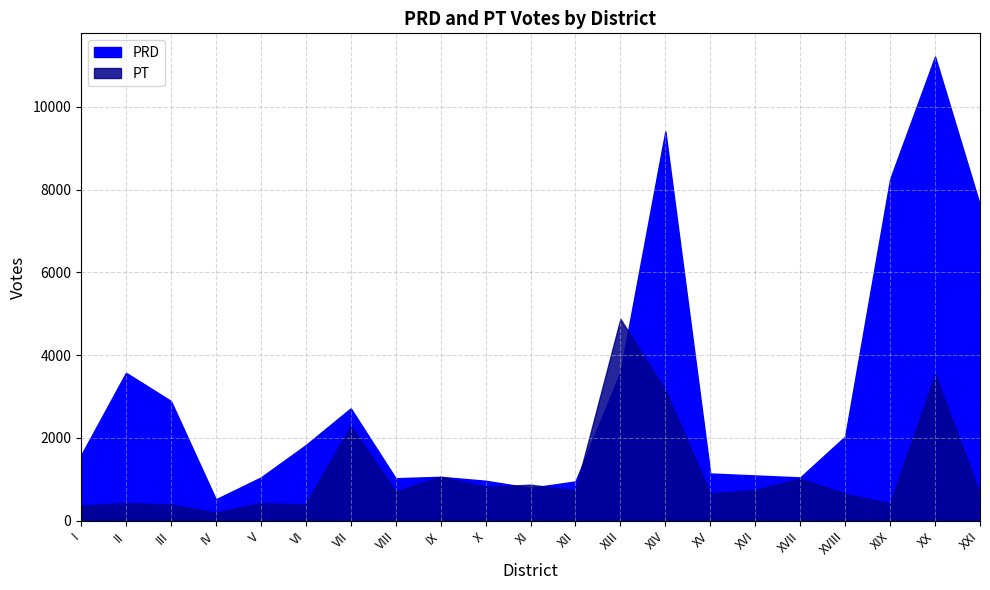

The PT series shows 3536 at XX. True or false?

True